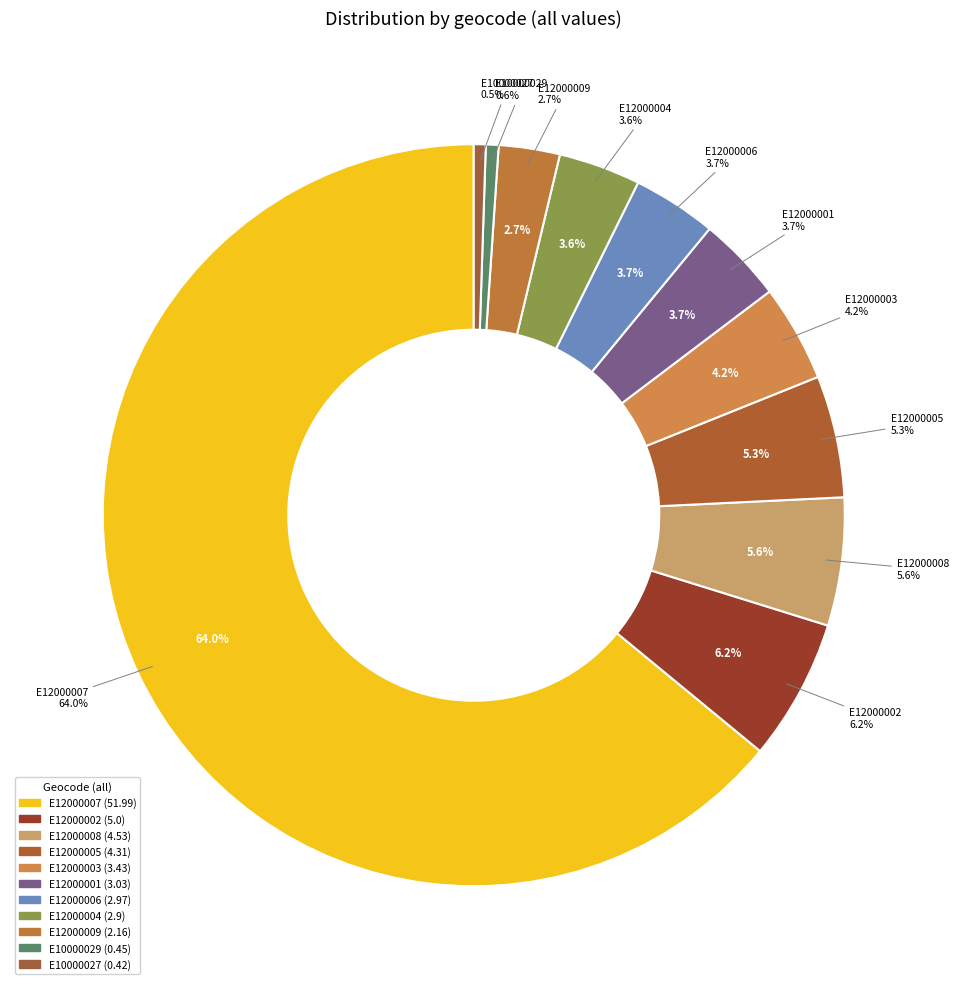

What is the smallest slice in the pie chart?

E10000027